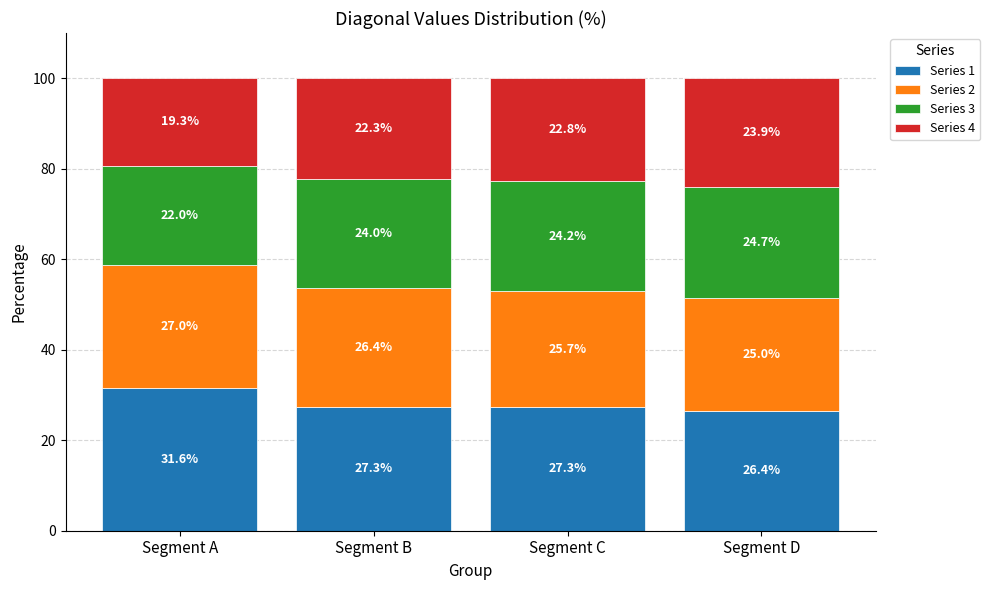

What is the difference between the maximum and second lowest values in the Series 1 series?

4.3